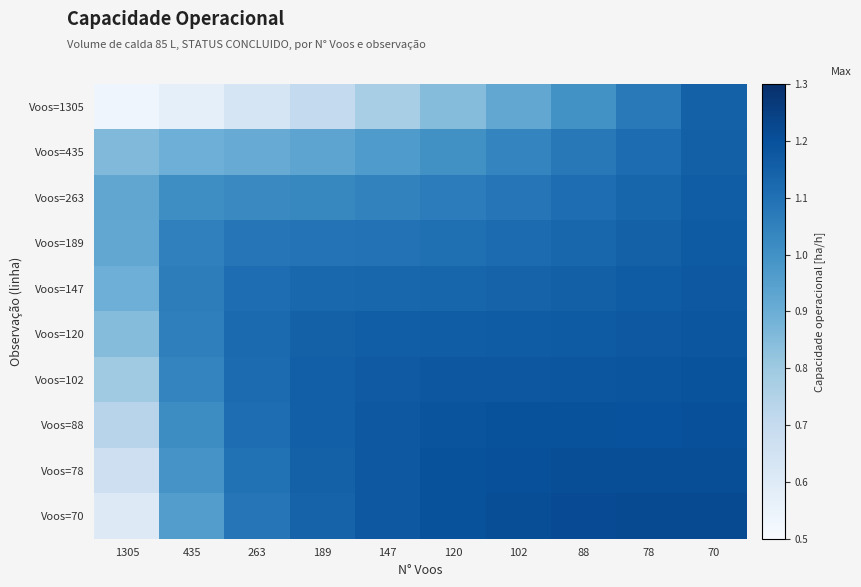

What is the difference between the highest and lowest values at 120?

0.3